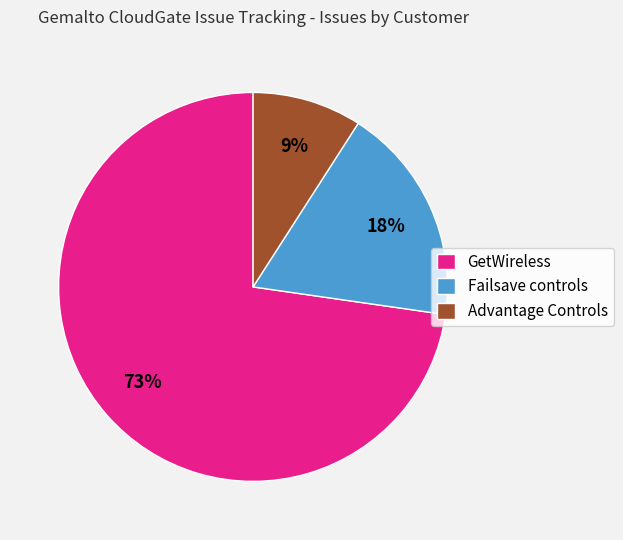

Combined, do Advantage Controls and GetWireless account for over 50%?

Yes